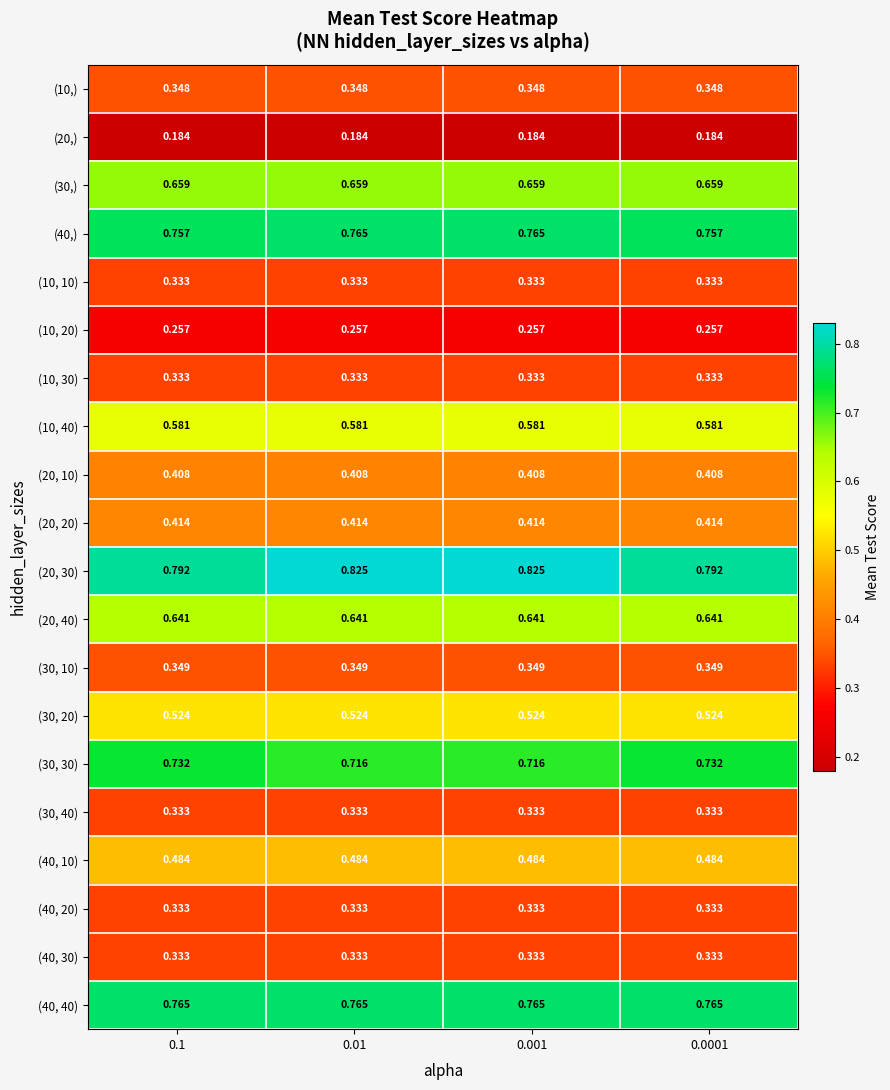

At how many categories does at least one series exceed 0?

4